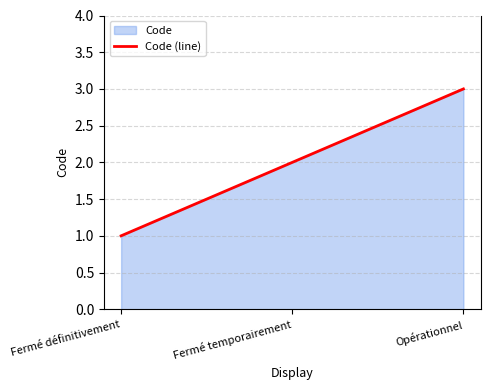

Reading right to left, what are all the values shown in this chart?

Opérationnel=3	Fermé temporairement=2	Fermé définitivement=1